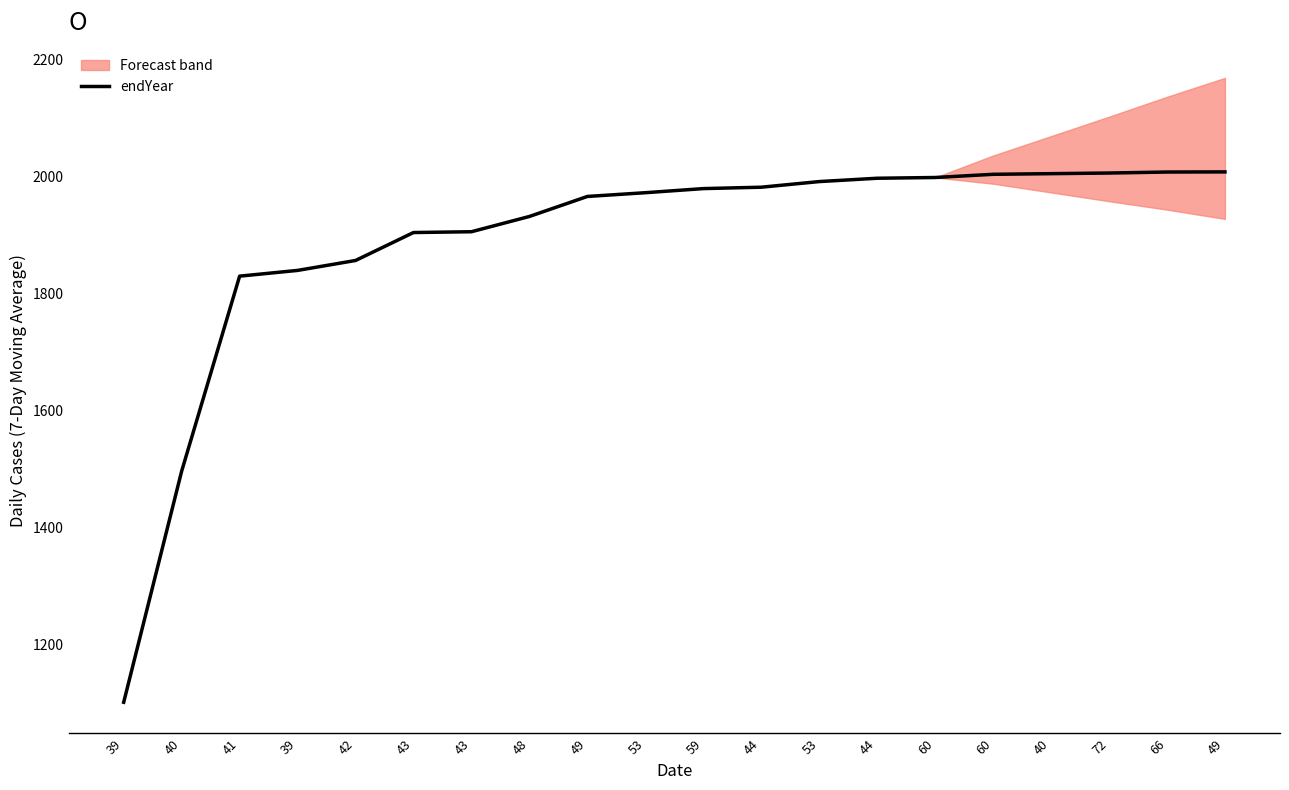

Is this an area chart (filled region under the line)?

No